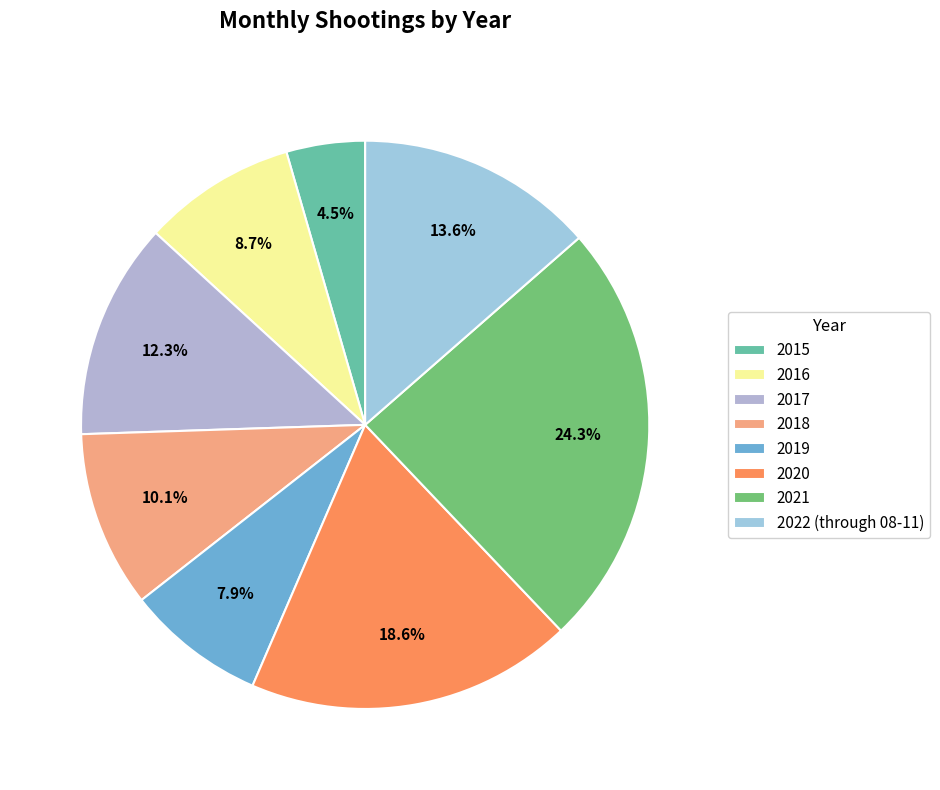

What percentage is NOT represented by 2022 (through 08-11)?

86.4%